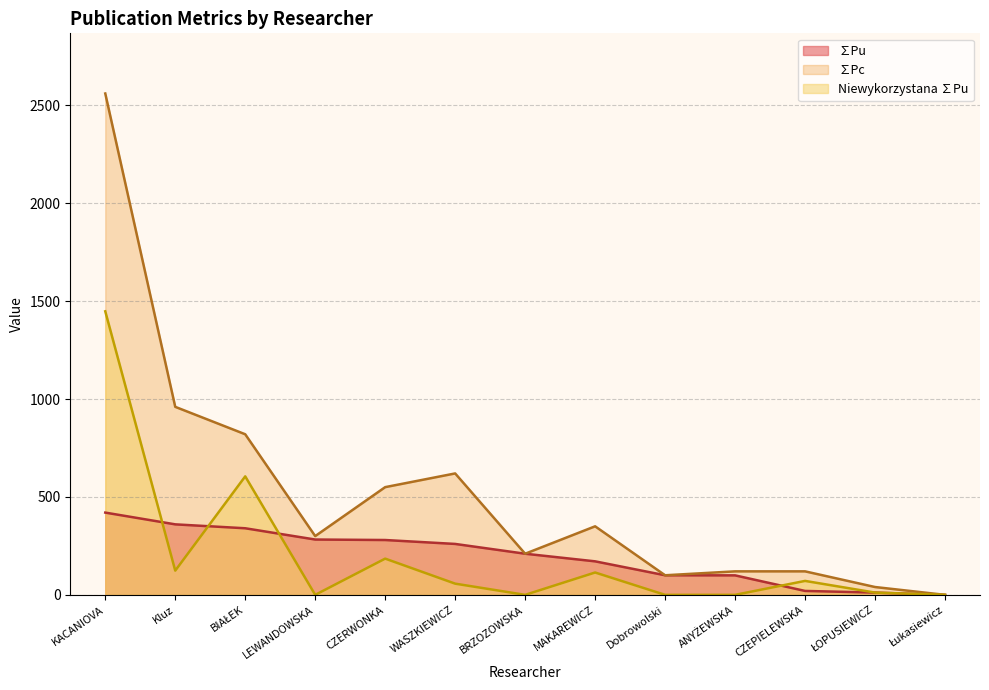

At ŁOPUSIEWICZ, list the series in order from smallest to largest.

∑Pu, Niewykorzystana ∑Pu, ∑Pc